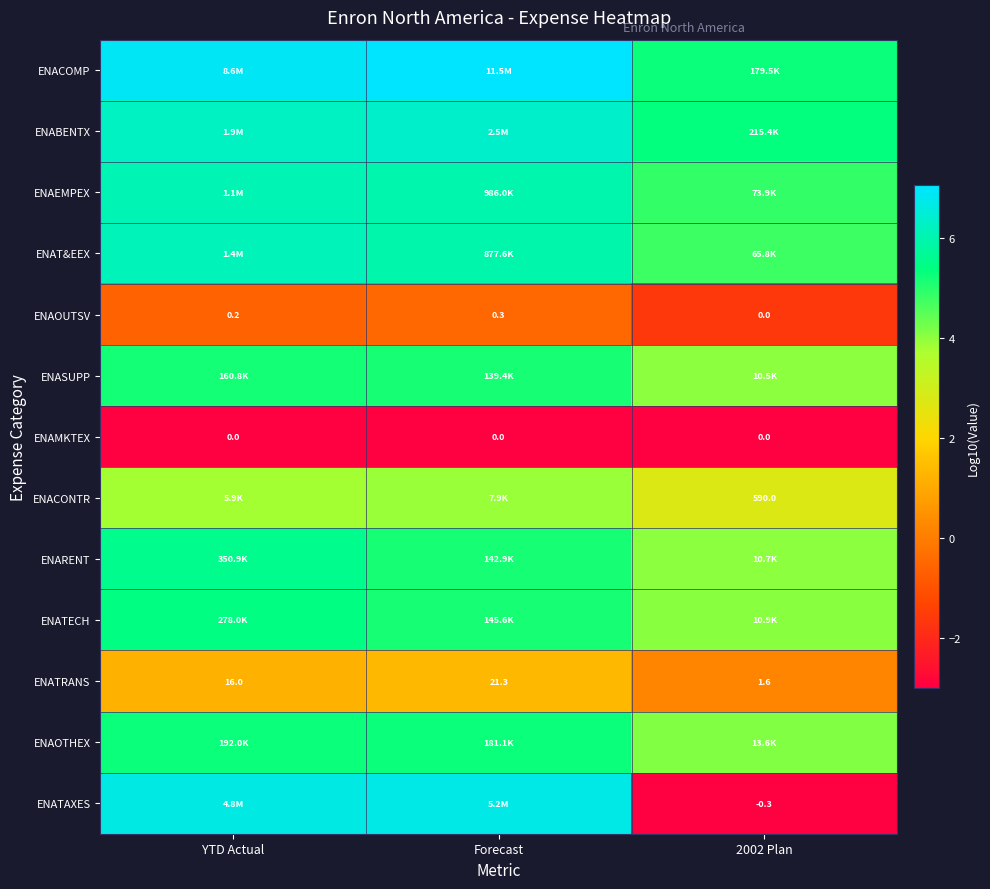

Which label corresponds to the largest value in the chart?

Forecast